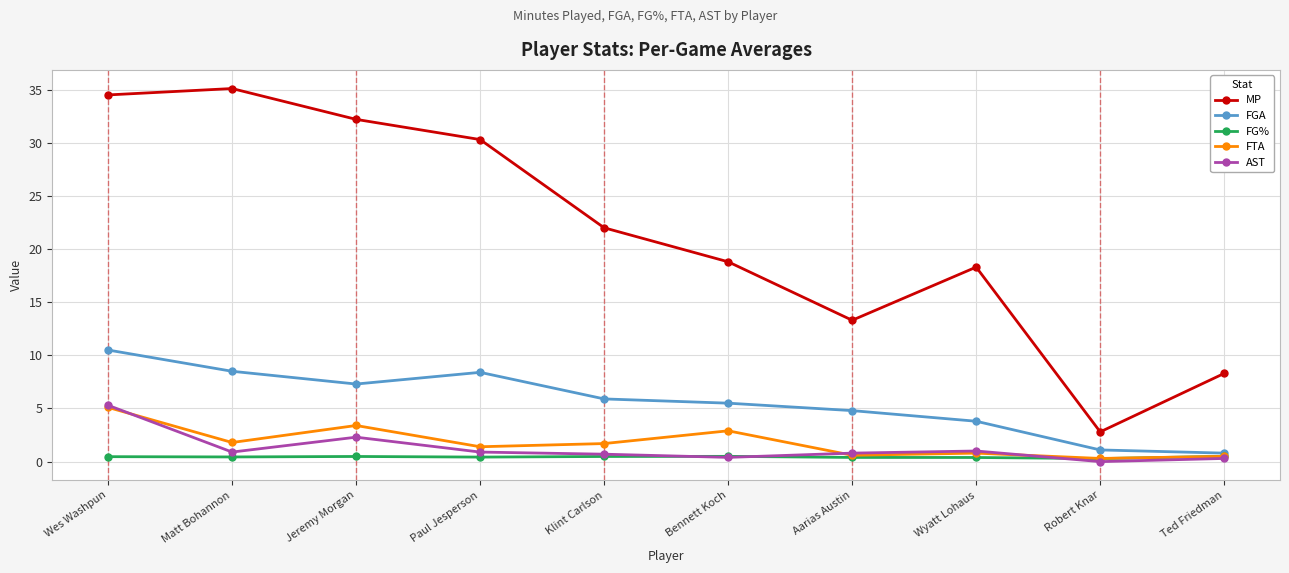

Is it true that FTA equals 0.3 at Robert Knar?

True